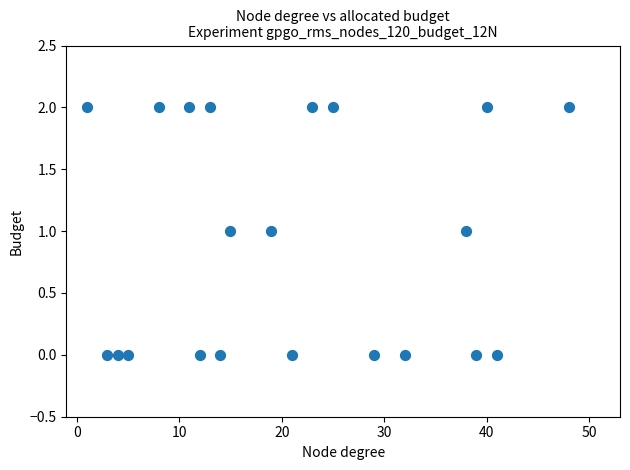

What is the range of X values (max minus min)?

47